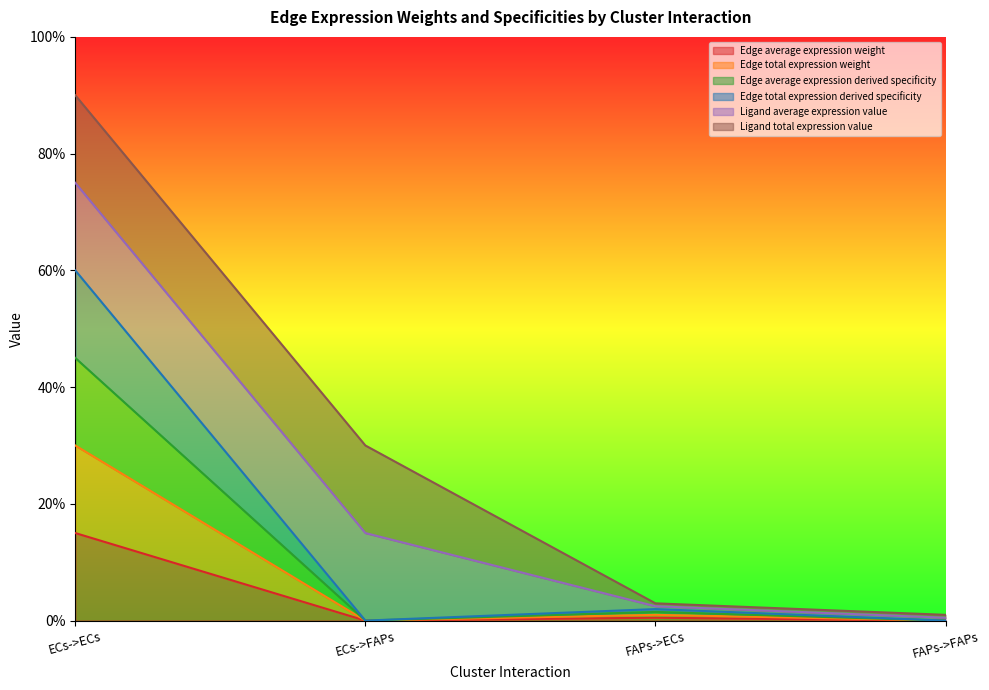

At which category does Edge average expression weight reach its first local valley?

ECs->FAPs